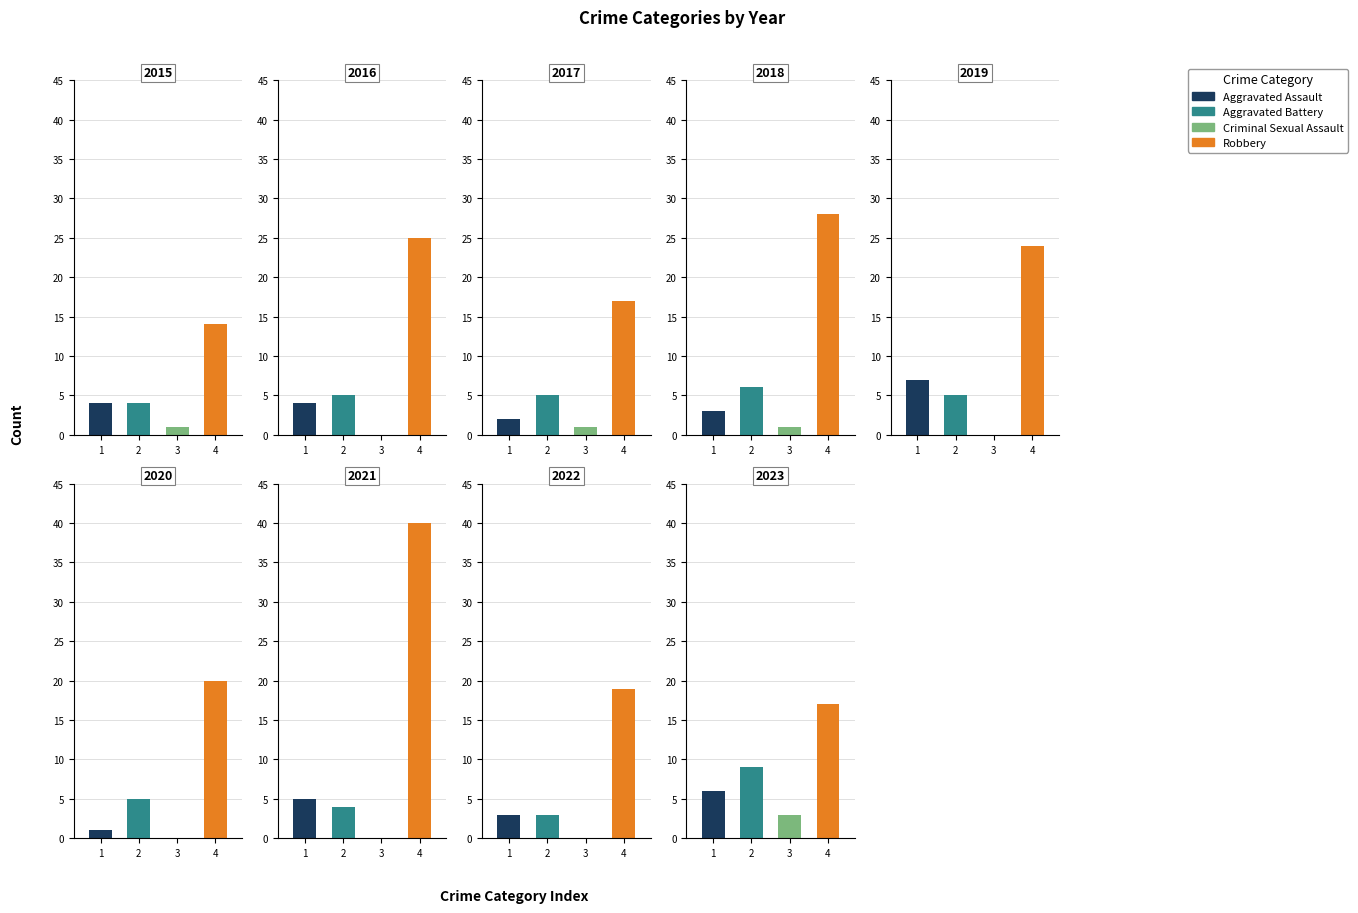

How many bars are there in each group?

4